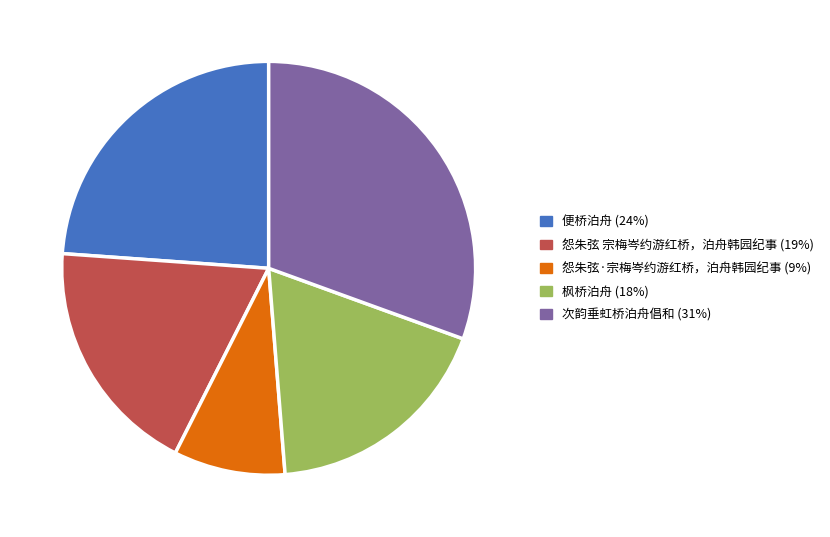

Does any single category account for the majority?

No